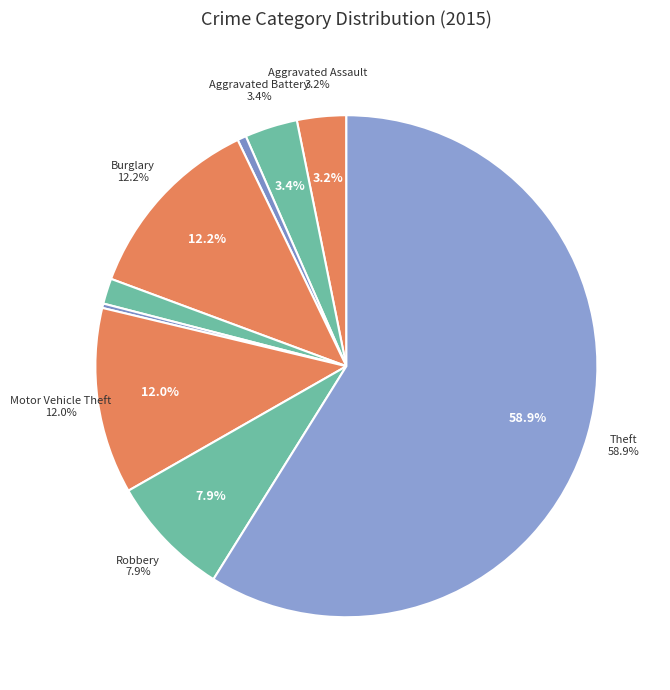

What percentage is NOT represented by Homicide?

99.7%